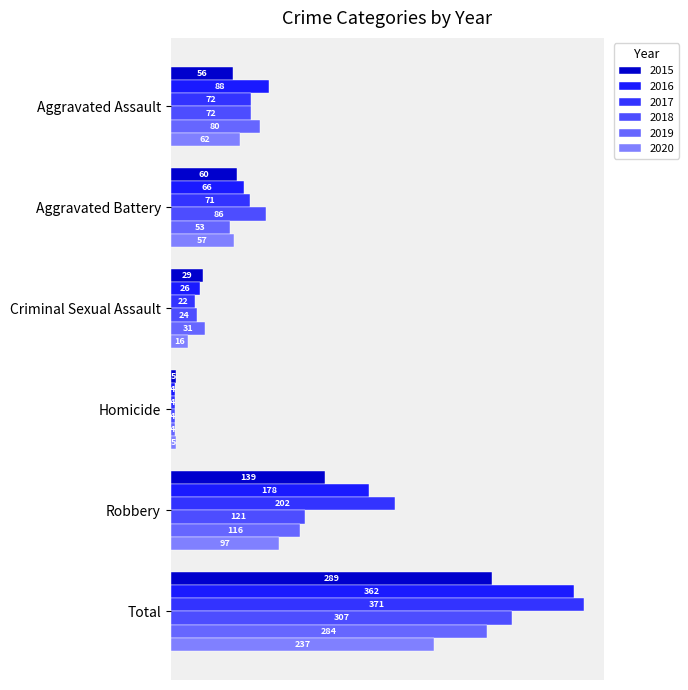

How many distinct data groups are displayed?

6